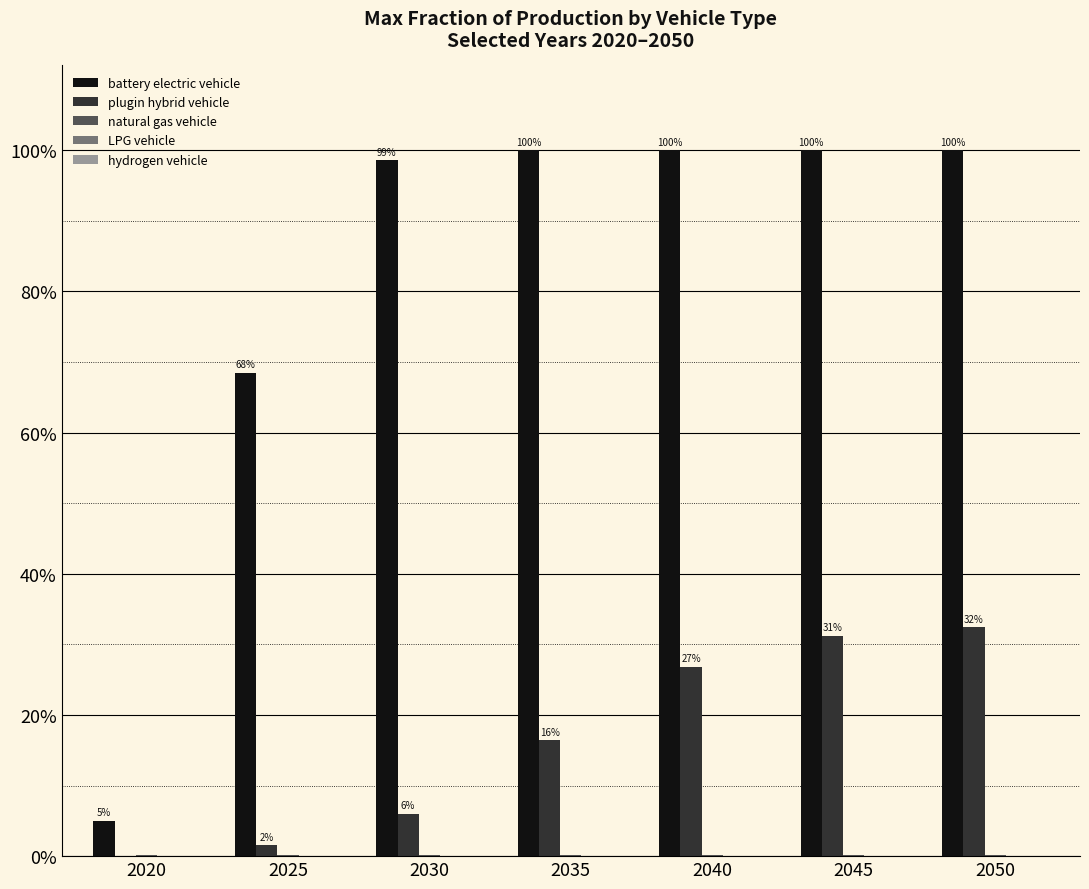

Which series has the largest total across all categories?

battery electric vehicle